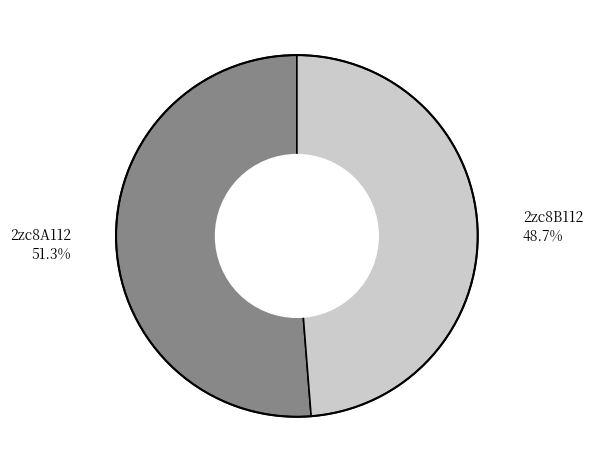

Is it true that 2zc8B112 is 49% of the pie?

True